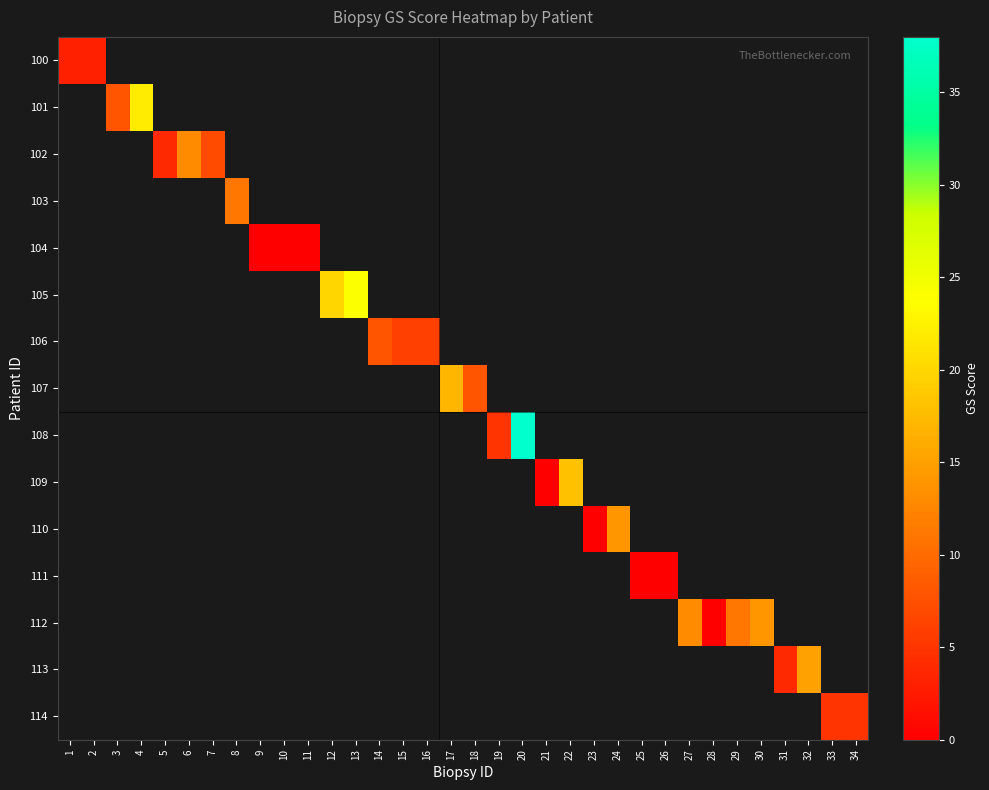

Is the value of 106 at 4 greater than the value of 101 at 11?

No